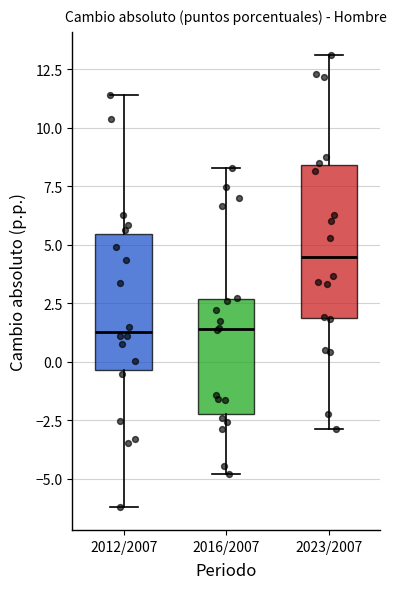

Which box is the tallest, from its lower edge to its upper edge?

2023/2007